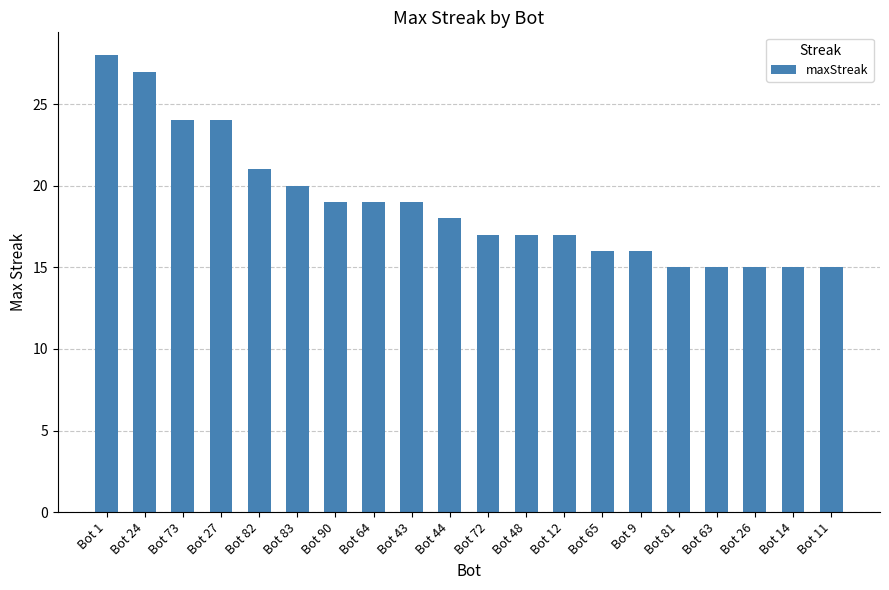

What value does the data have at Bot 43?

19